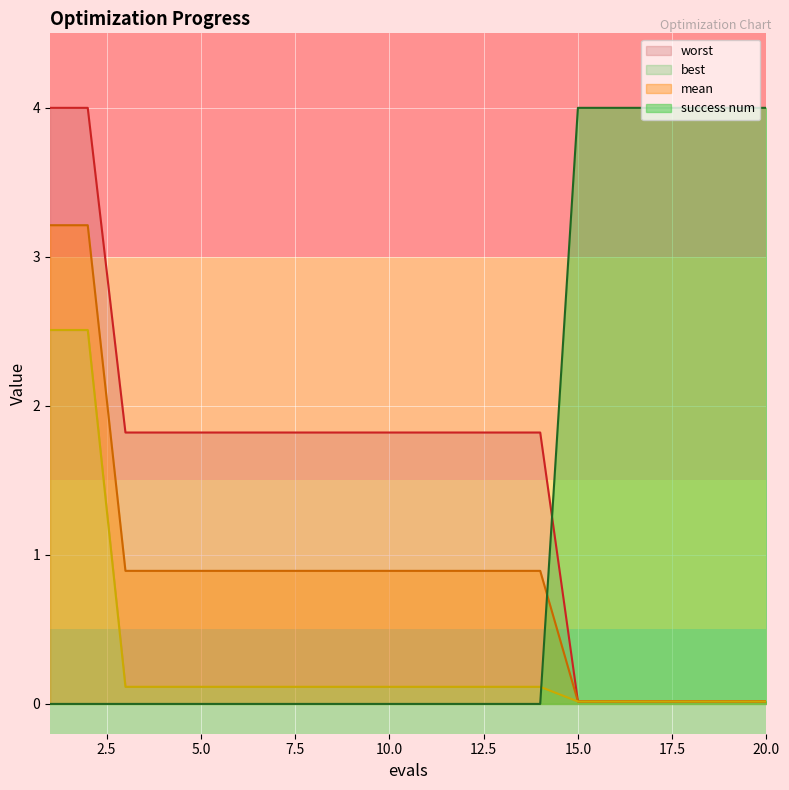

Reading left to right, list all the values displayed in this chart.

mean: 1=3.2	2=3.2	3=0.9	4=0.9	5=0.9	6=0.9	7=0.9	8=0.9	9=0.9	10=0.9	11=0.9	12=0.9	13=0.9	14=0.9	15=0.0	16=0.0	17=0.0	18=0.0	19=0.0	20=0.0
best: 1=2.5	2=2.5	3=0.1	4=0.1	5=0.1	6=0.1	7=0.1	8=0.1	9=0.1	10=0.1	11=0.1	12=0.1	13=0.1	14=0.1	15=0.0	16=0.0	17=0.0	18=0.0	19=0.0	20=0.0
worst: 1=4.0	2=4.0	3=1.8	4=1.8	5=1.8	6=1.8	7=1.8	8=1.8	9=1.8	10=1.8	11=1.8	12=1.8	13=1.8	14=1.8	15=0.0	16=0.0	17=0.0	18=0.0	19=0.0	20=0.0
success num: 1=0.0	2=0.0	3=0.0	4=0.0	5=0.0	6=0.0	7=0.0	8=0.0	9=0.0	10=0.0	11=0.0	12=0.0	13=0.0	14=0.0	15=4.0	16=4.0	17=4.0	18=4.0	19=4.0	20=4.0